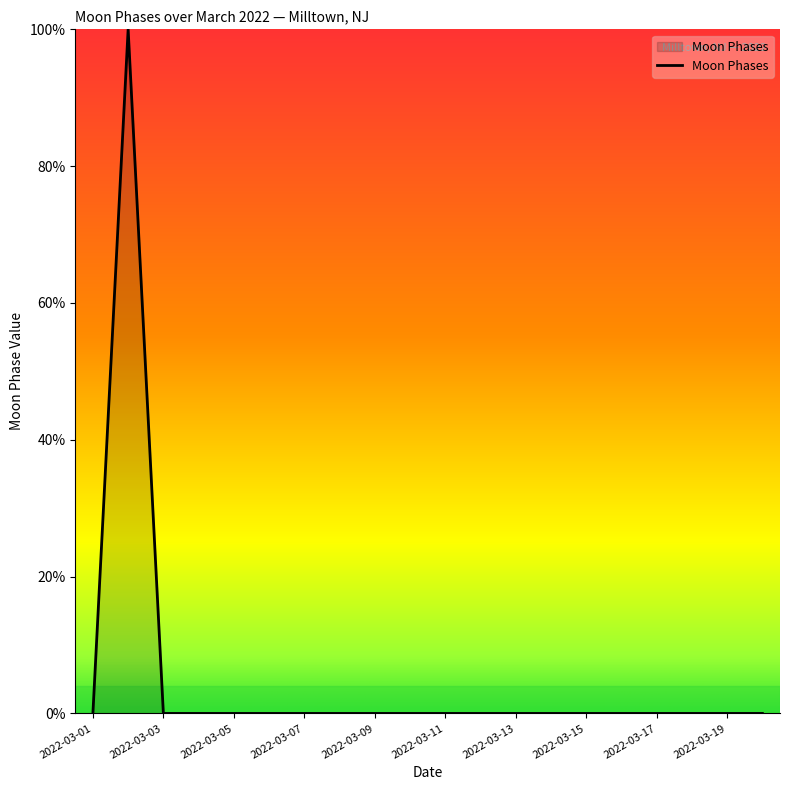

What is the greatest value displayed?

100